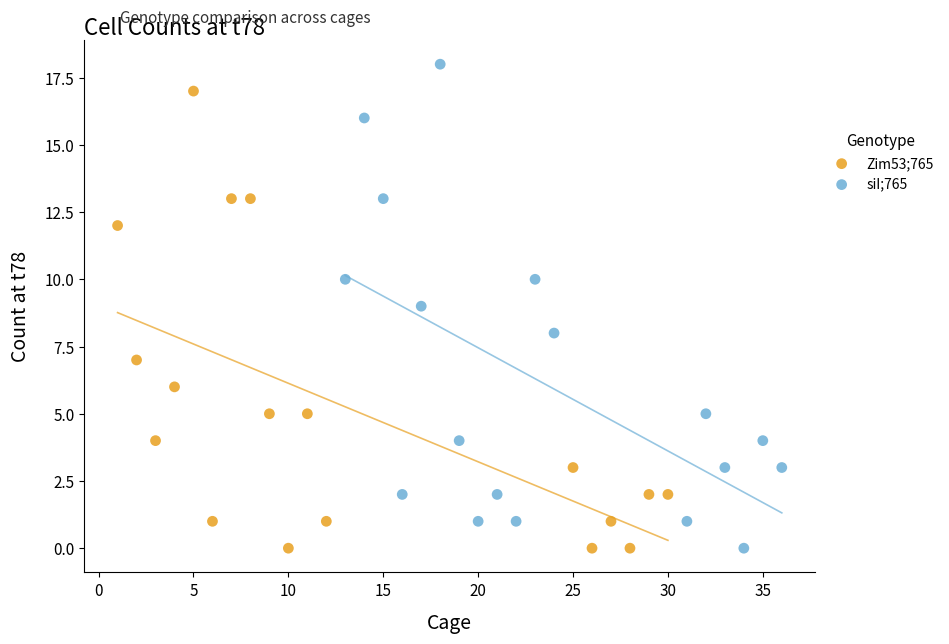

Which series reaches the maximum Y coordinate?

siI;765